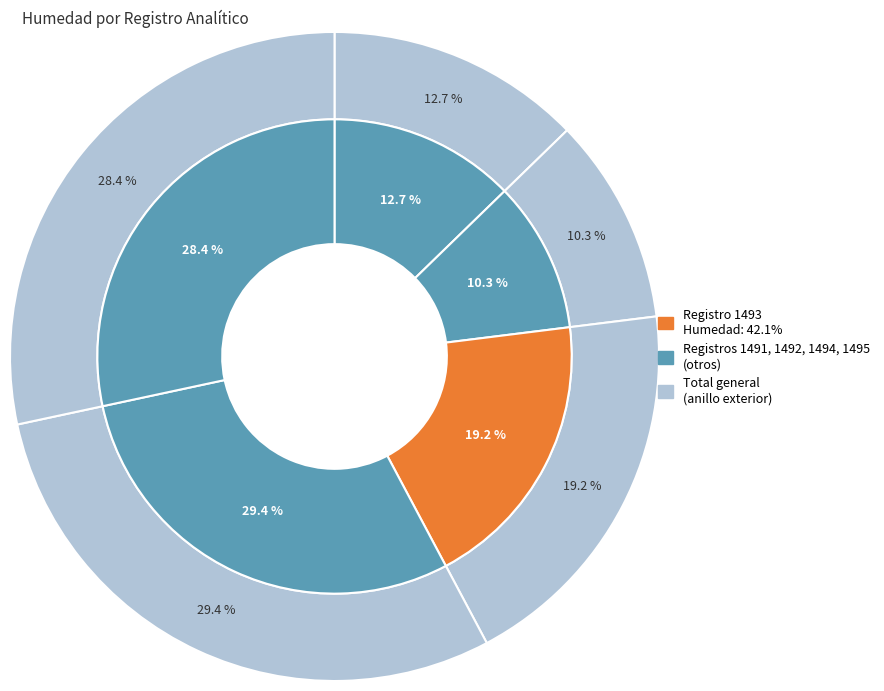

Is it true that 1493 is 10% of the pie?

False